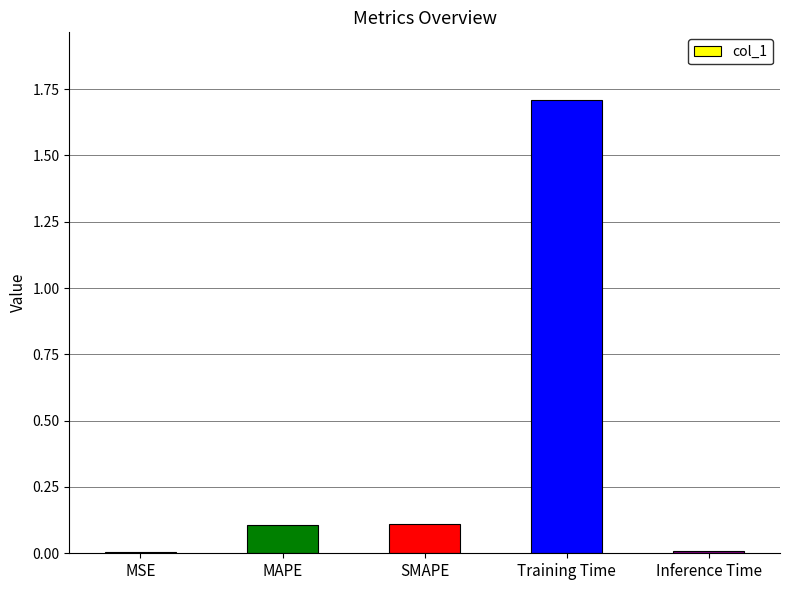

Which has a higher value, MAPE or Inference Time?

MAPE